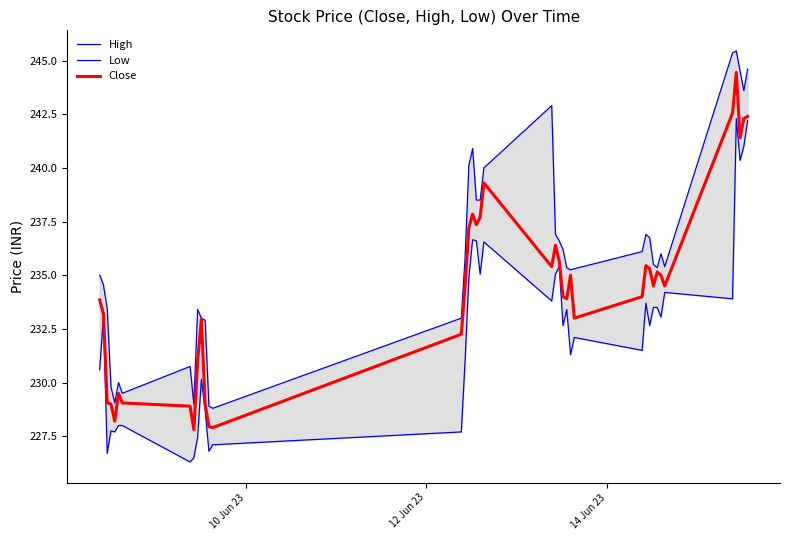

What is the lowest value of the Close series?

227.8